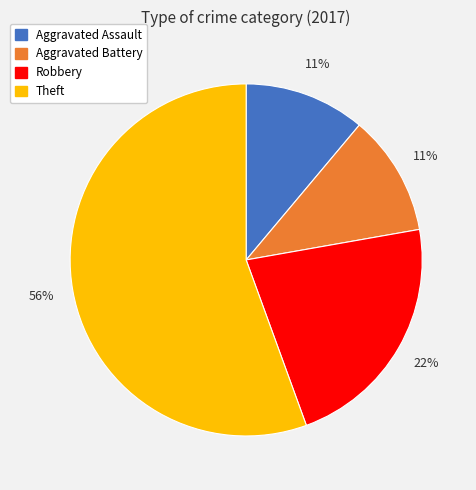

To the nearest percent, what is the average slice percentage?

25%